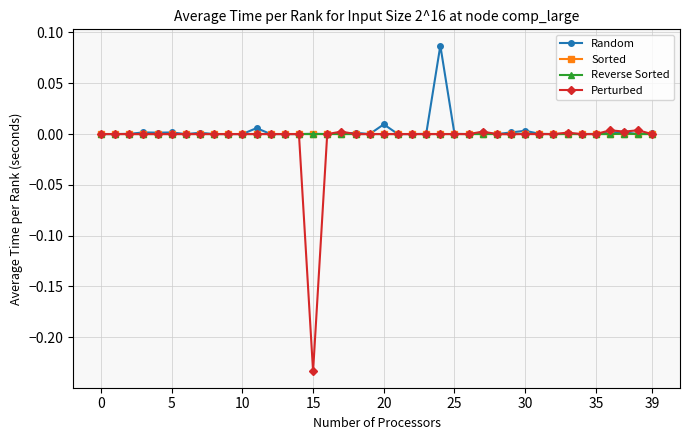

Is this an area chart (filled region under the line)?

No